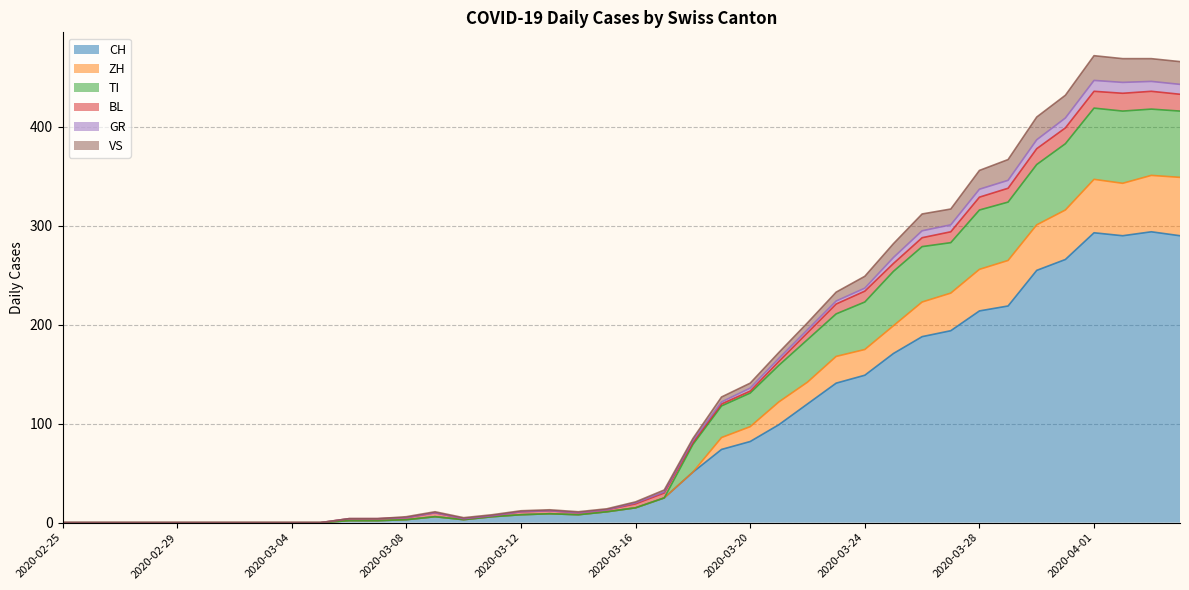

How many interior local peaks does the ZH series have?

4